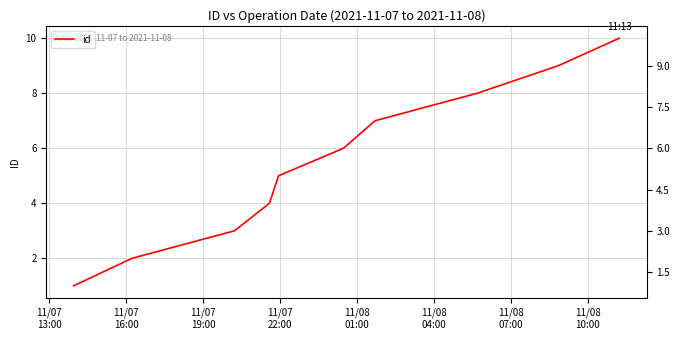

What is the value of the 3rd point from the left?

3